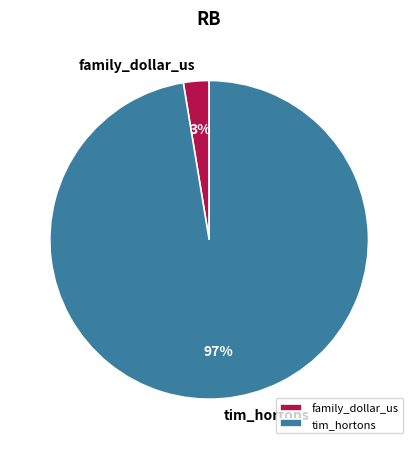

Which has a higher value, family_dollar_us or tim_hortons?

tim_hortons